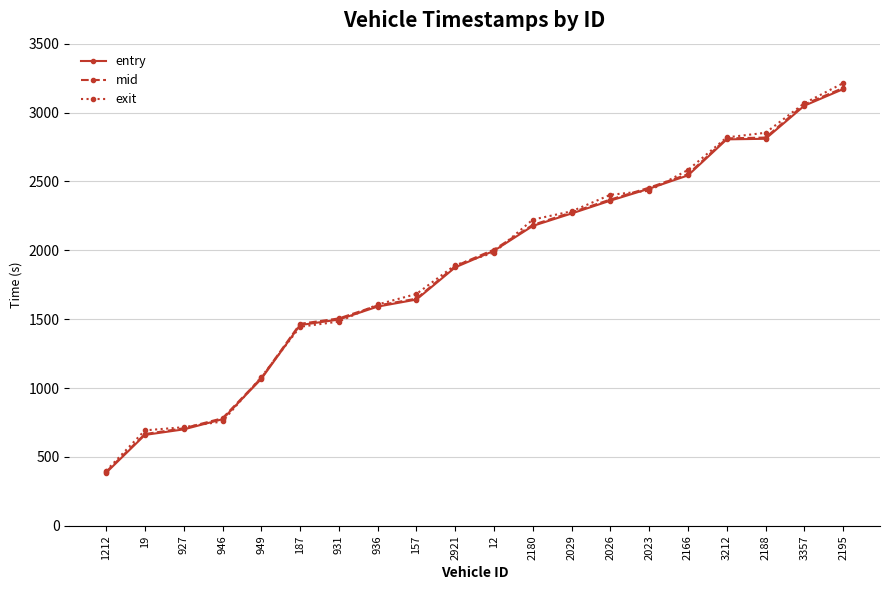

Is this an area chart (filled region under the line)?

No